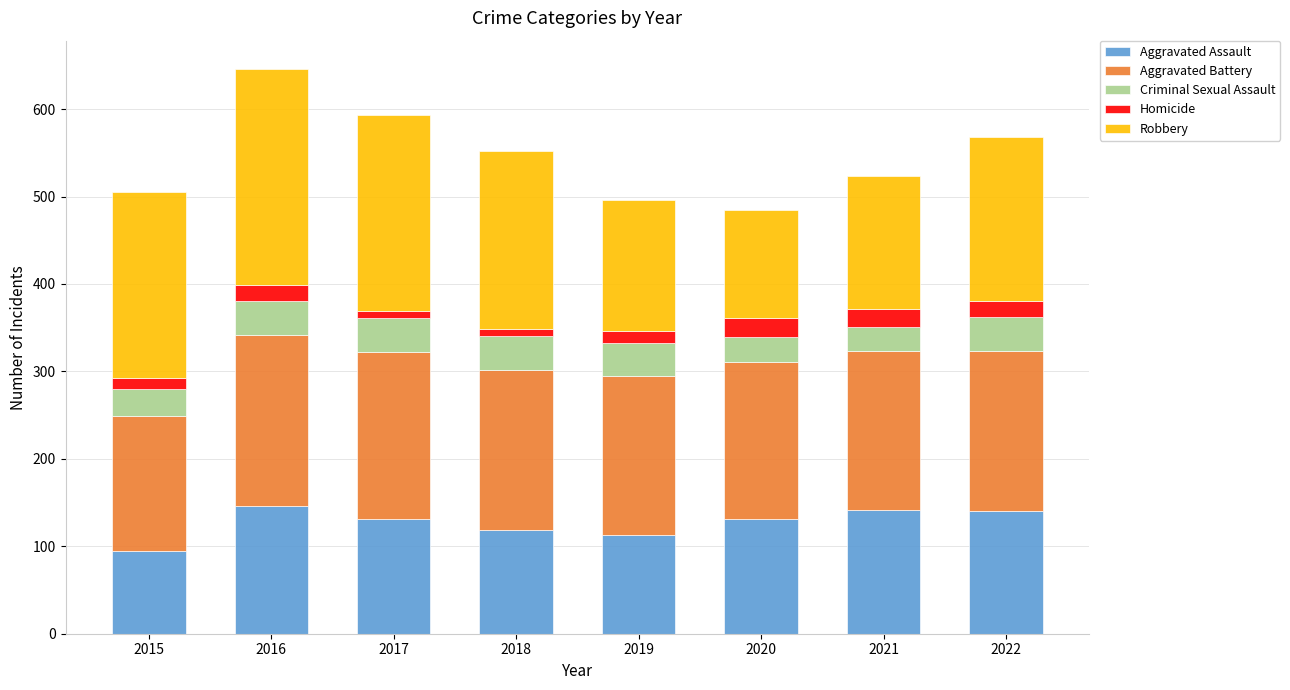

What is the highest value of the Aggravated Assault series?

146